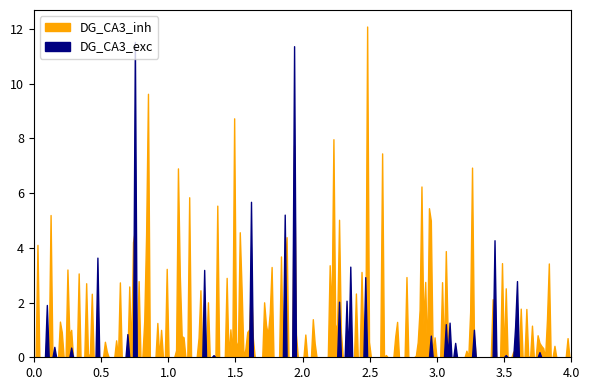

What are all the series names shown in the legend?

DG_CA3_exc, DG_CA3_inh